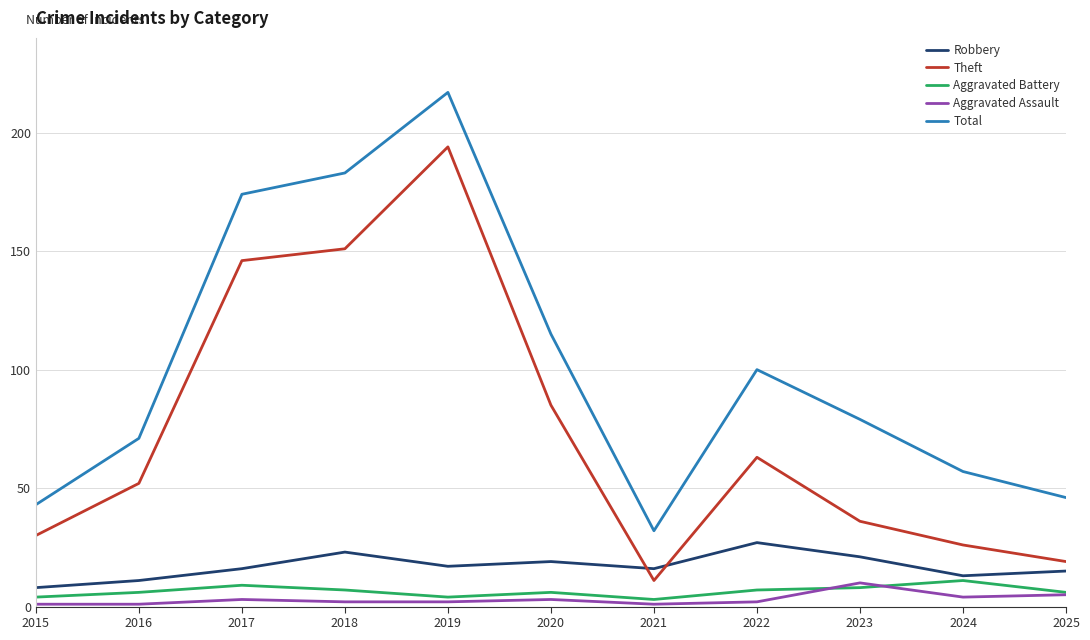

How many interior local valleys does the Total series have?

1